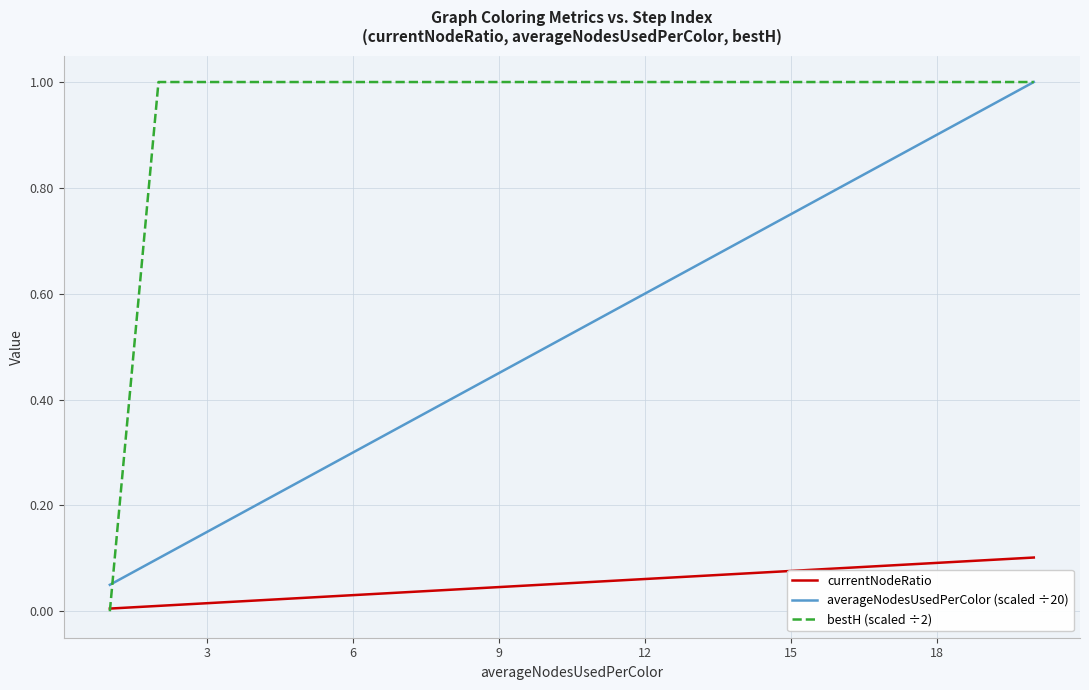

Which series has the largest total across all categories?

bestH (scaled ÷2)